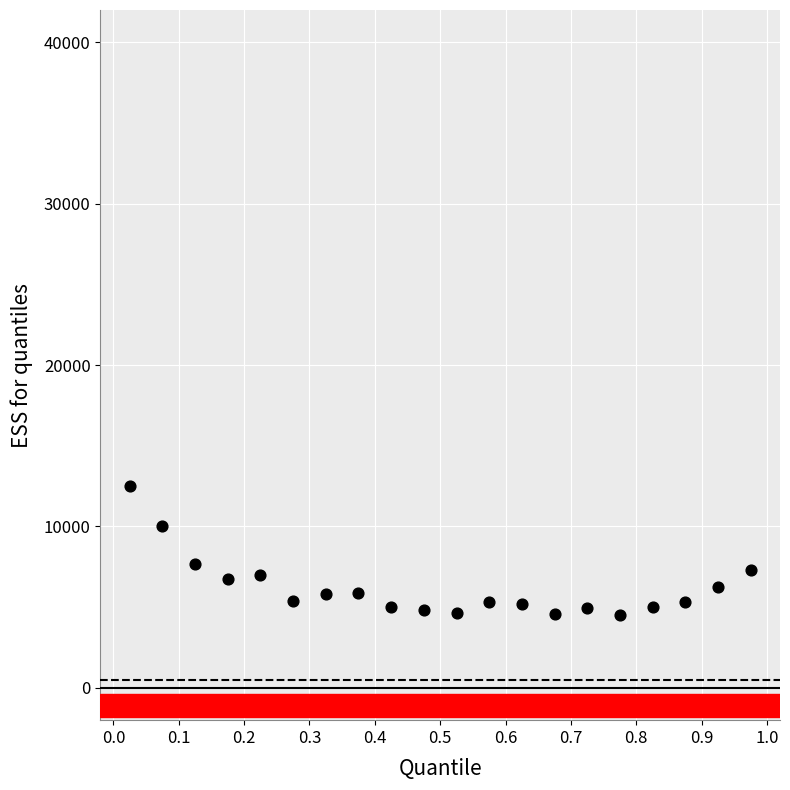

What is the range of X values (max minus min)?

0.9